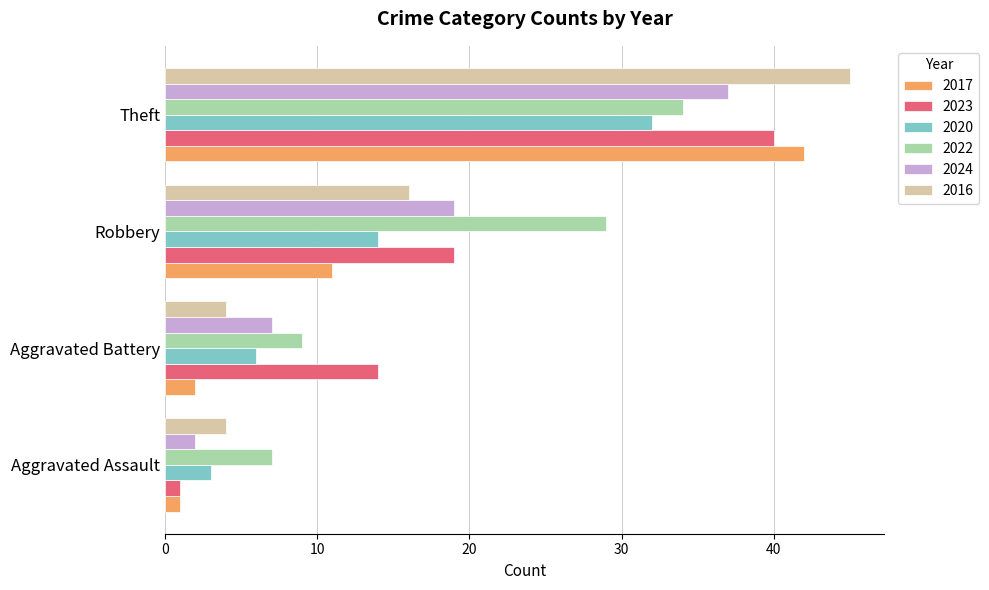

What is the maximum value shown in the chart?

45